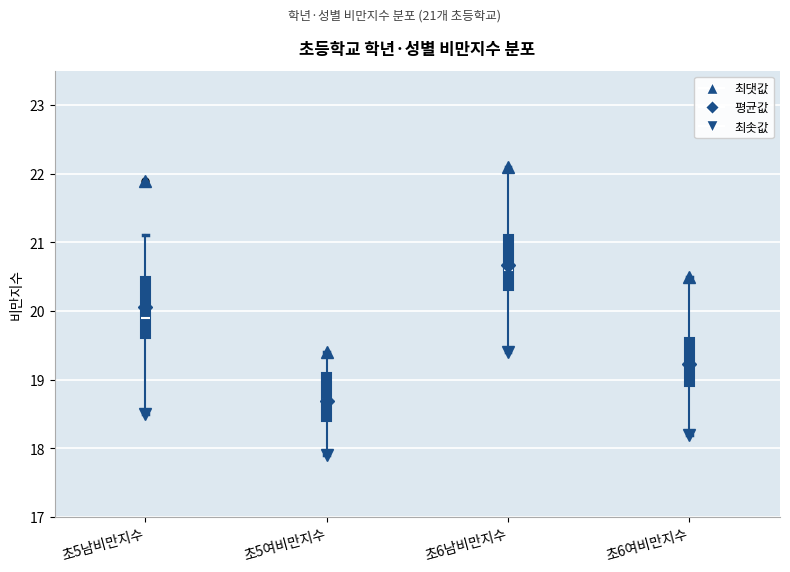

Which box's median line is the lowest?

초5여비만지수